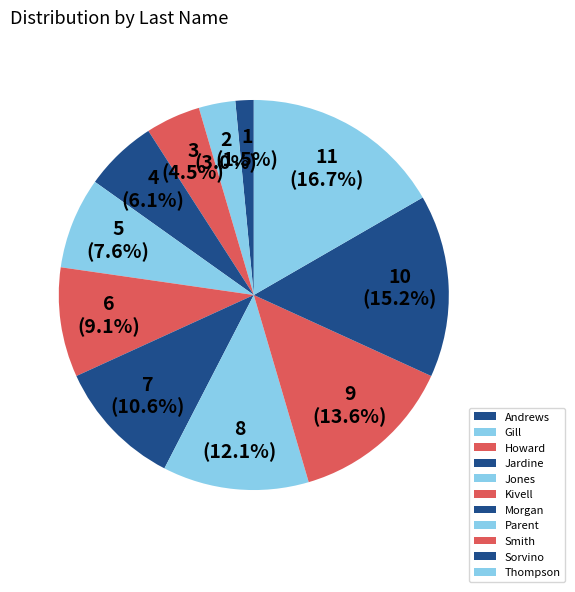

Does Parent account for over 50% of the chart?

No